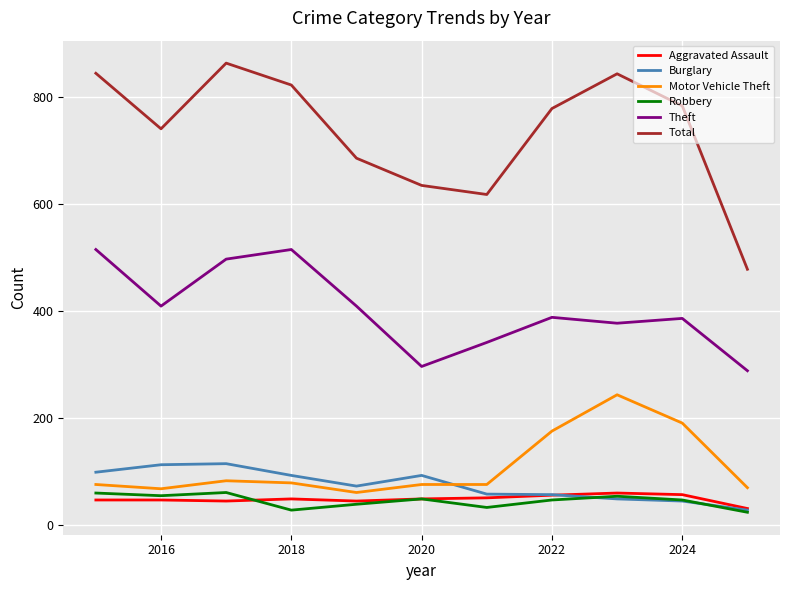

What is the minimum value for Burglary?

27